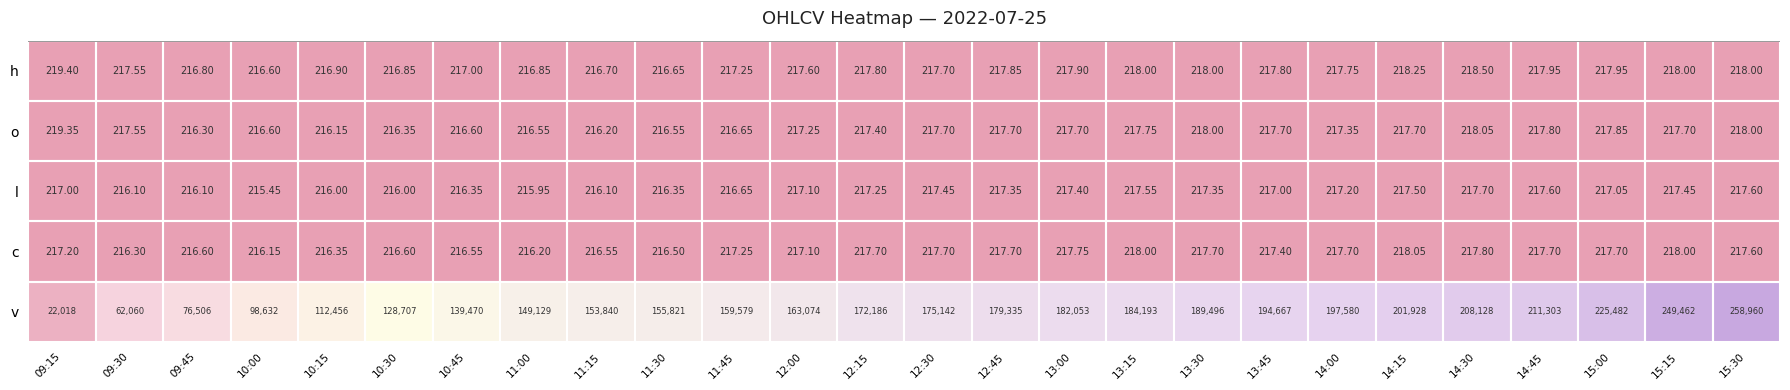

What is the maximum value shown in the chart?

258960.0